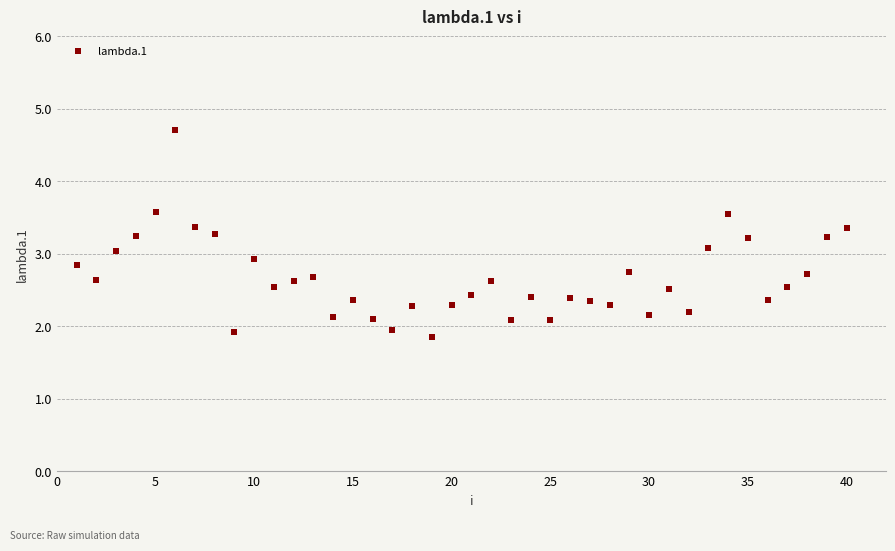

What is the range of Y values (max minus min)?

2.9